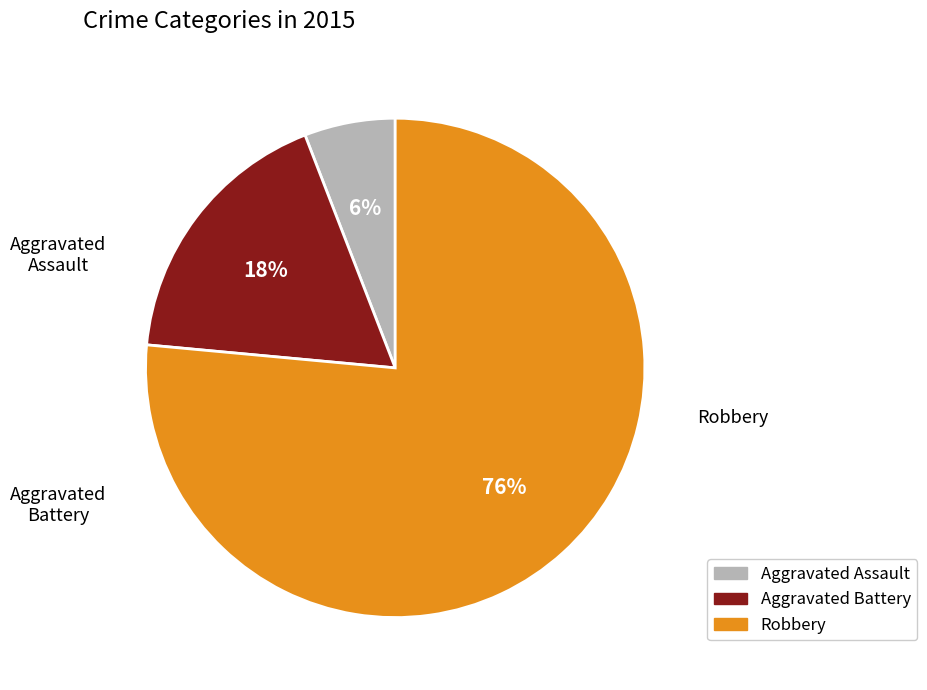

To the nearest percent, what portion does Robbery represent?

76%